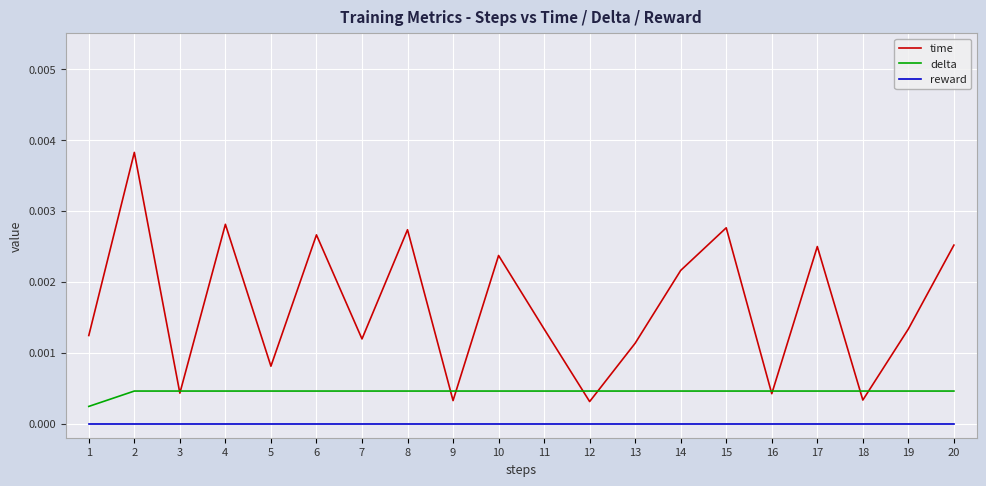

True or false: delta and time intersect in this chart.

True